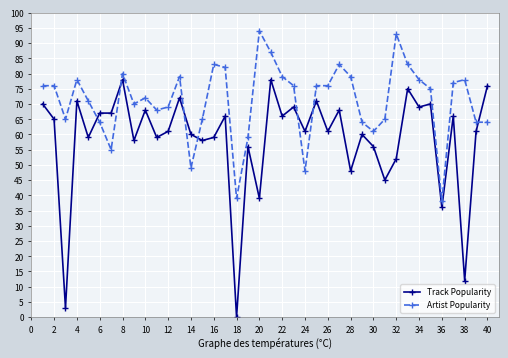

What is the value of the Track Popularity point at the 16th from the left?

59